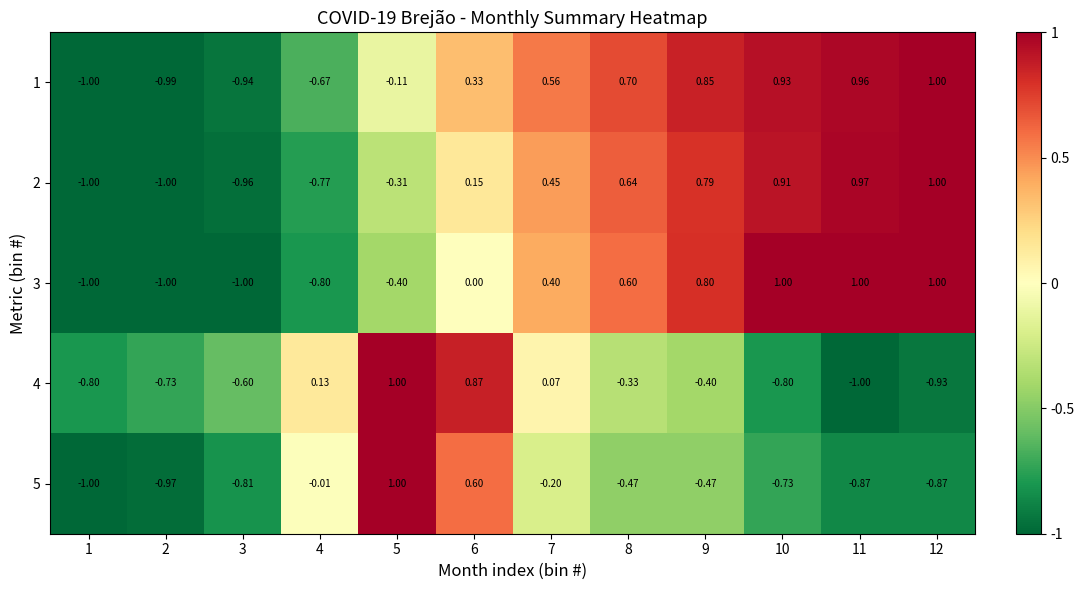

Is the value of 4 at 1 greater than the value of 1 at 8?

No